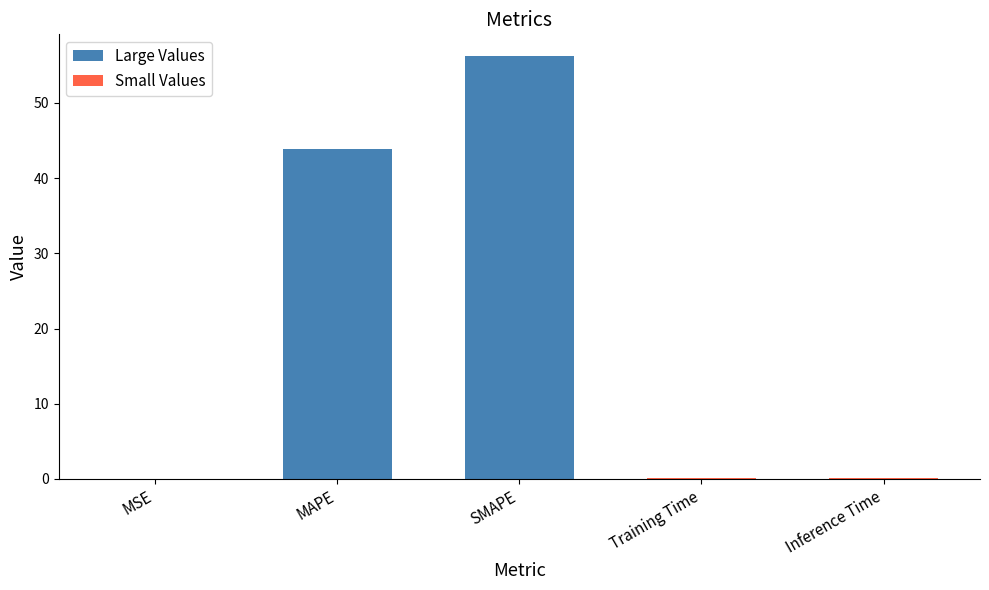

Are the bars grouped side by side (vs. stacked)?

No